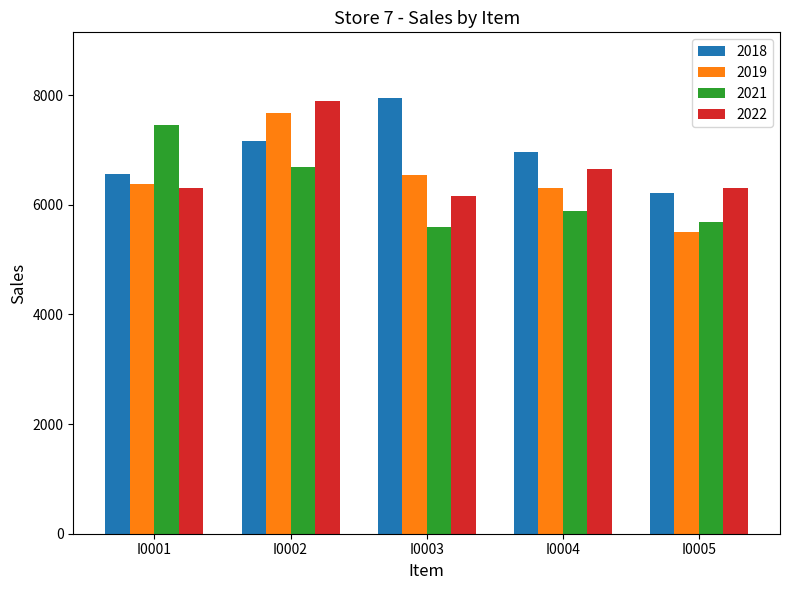

The value of 2019 at I0004 is 9937. True or false?

False